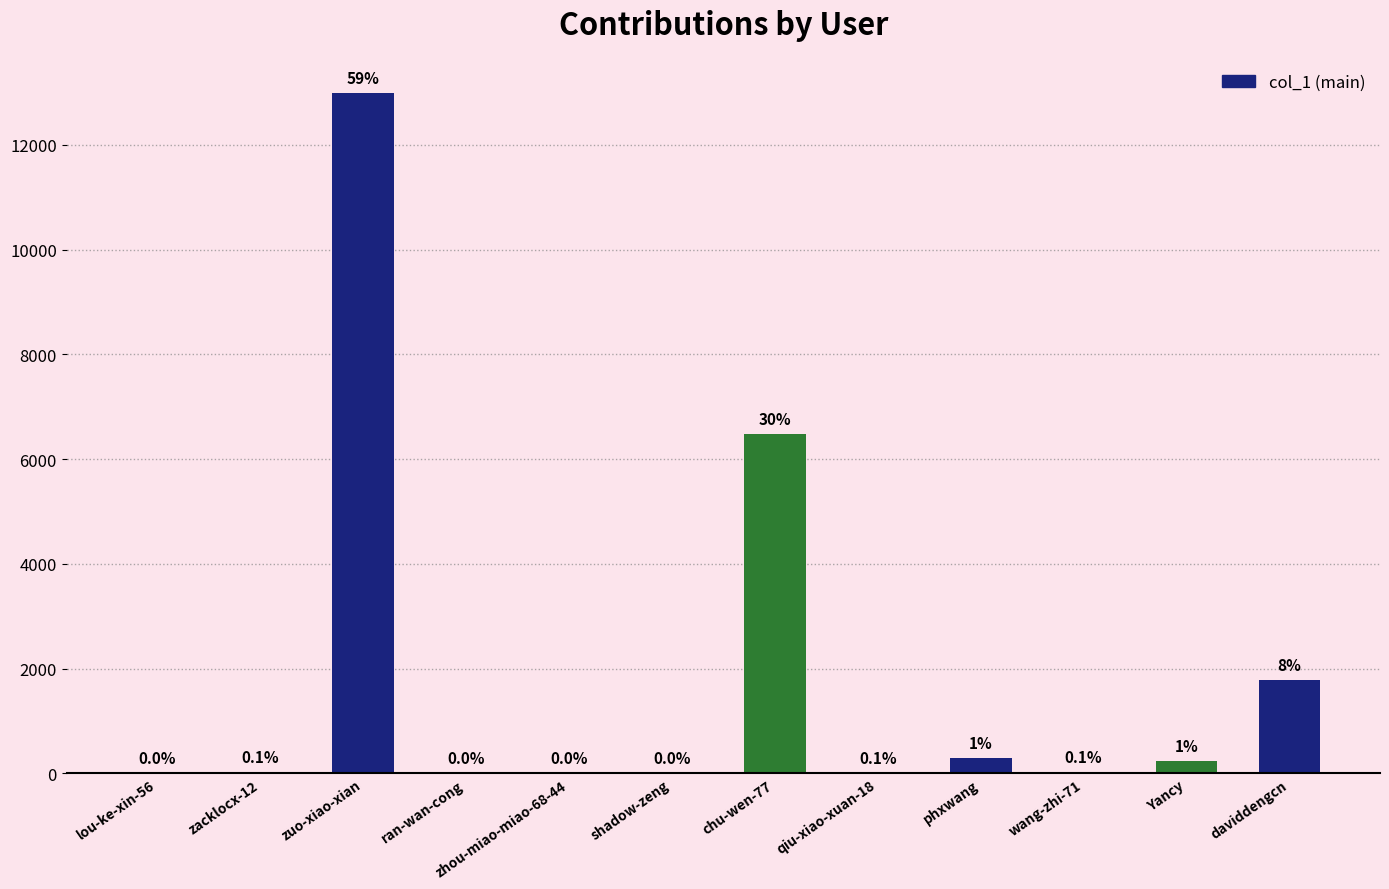

How many series are shown in this chart?

1